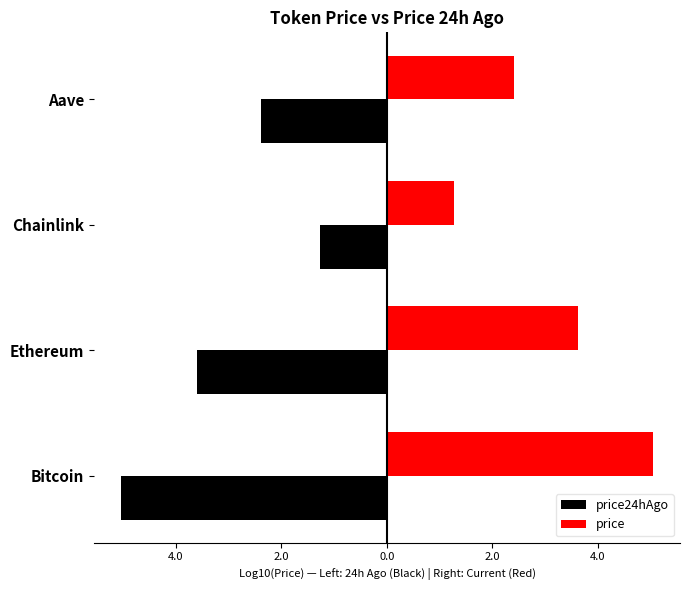

What is the approximate value of price24hAgo at Chainlink?

-1.3